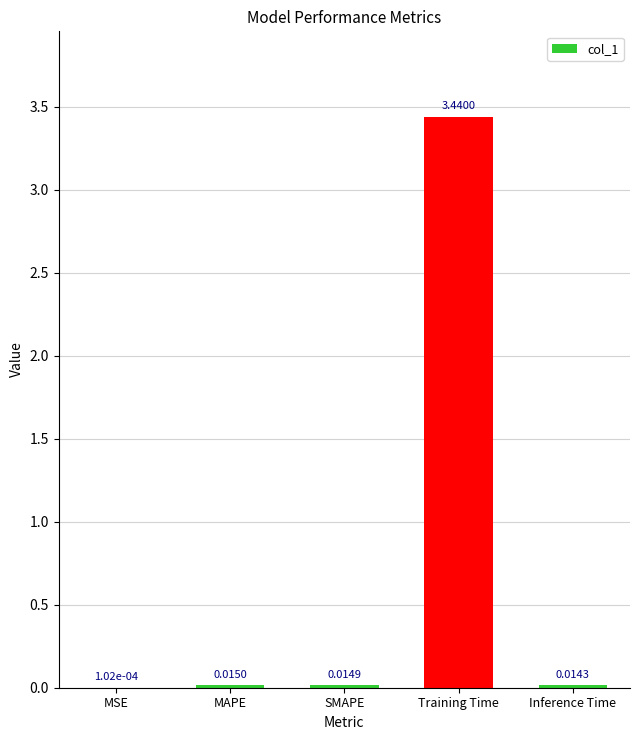

Which category has the highest value across all series?

Training Time